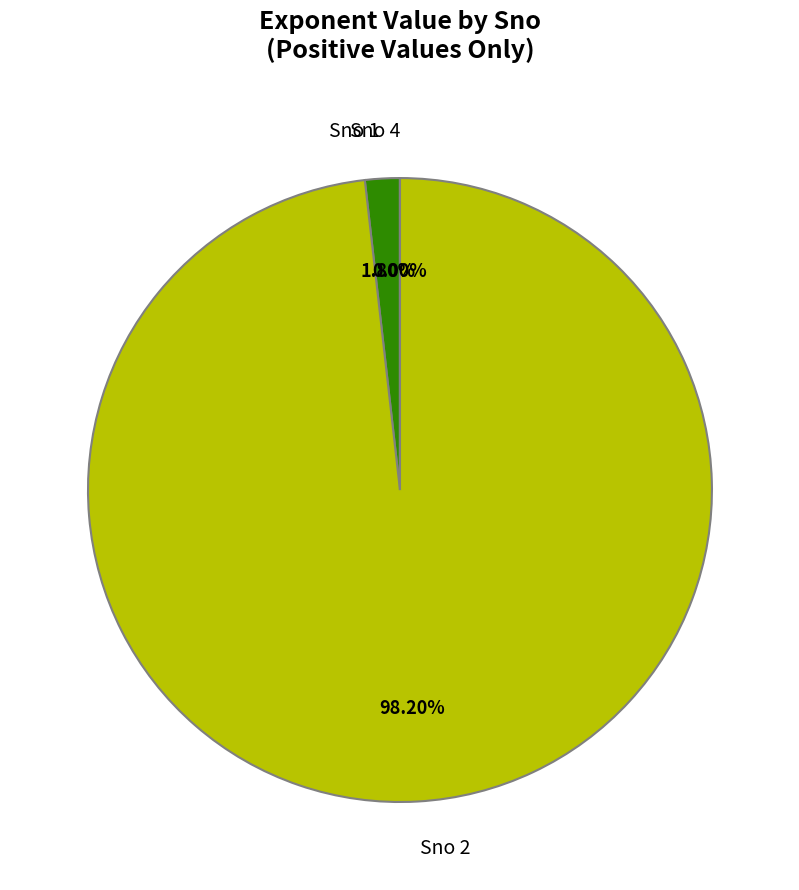

What is the largest slice in the pie chart?

Sno 2